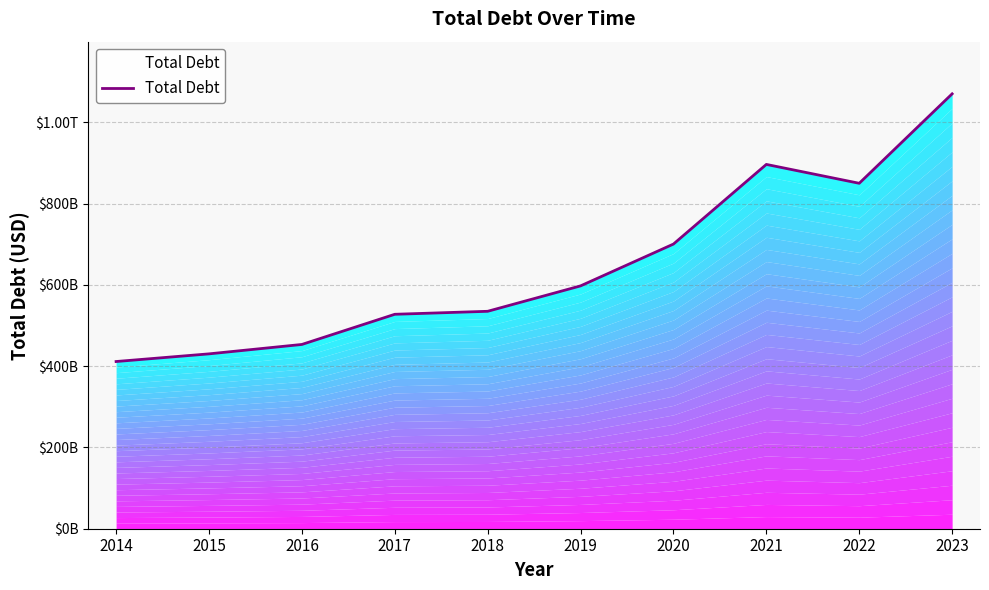

What is the maximum value shown in the chart?

1069803000000